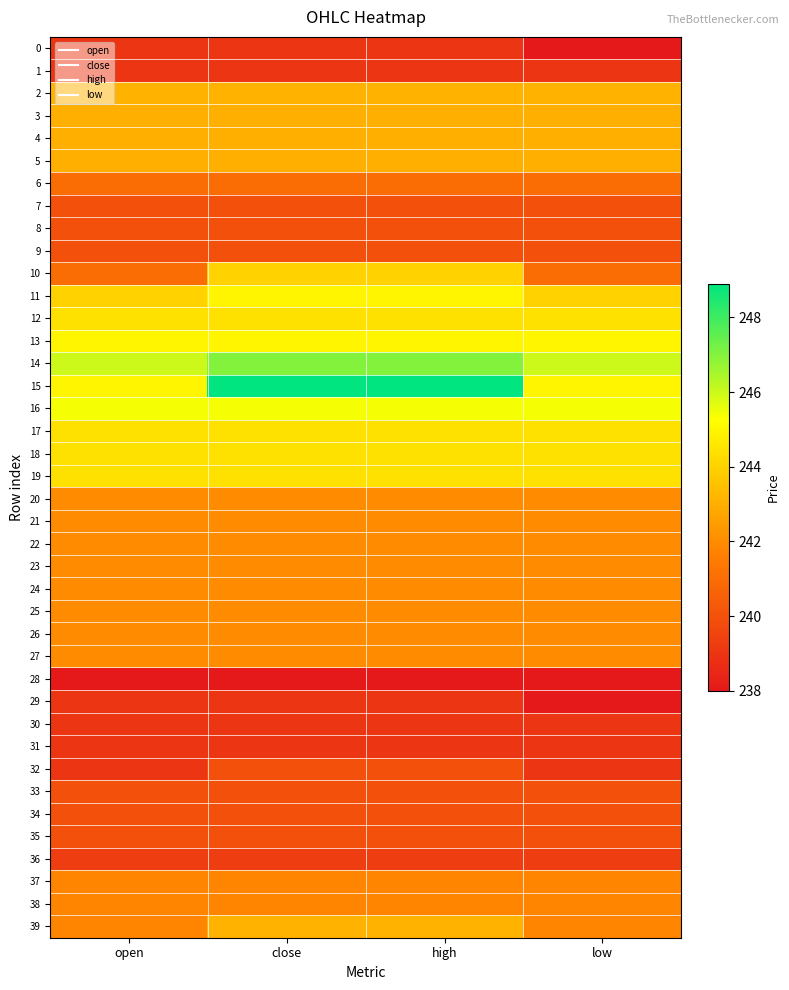

At low, list the series in order from largest to smallest.

14, 16, 13, 15, 12, 17, 18, 19, 11, 2, 3, 4, 5, 20, 21, 22, 23, 24, 25, 26, 27, 37, 38, 39, 6, 10, 7, 8, 9, 33, 34, 35, 36, 1, 30, 31, 32, 0, 28, 29